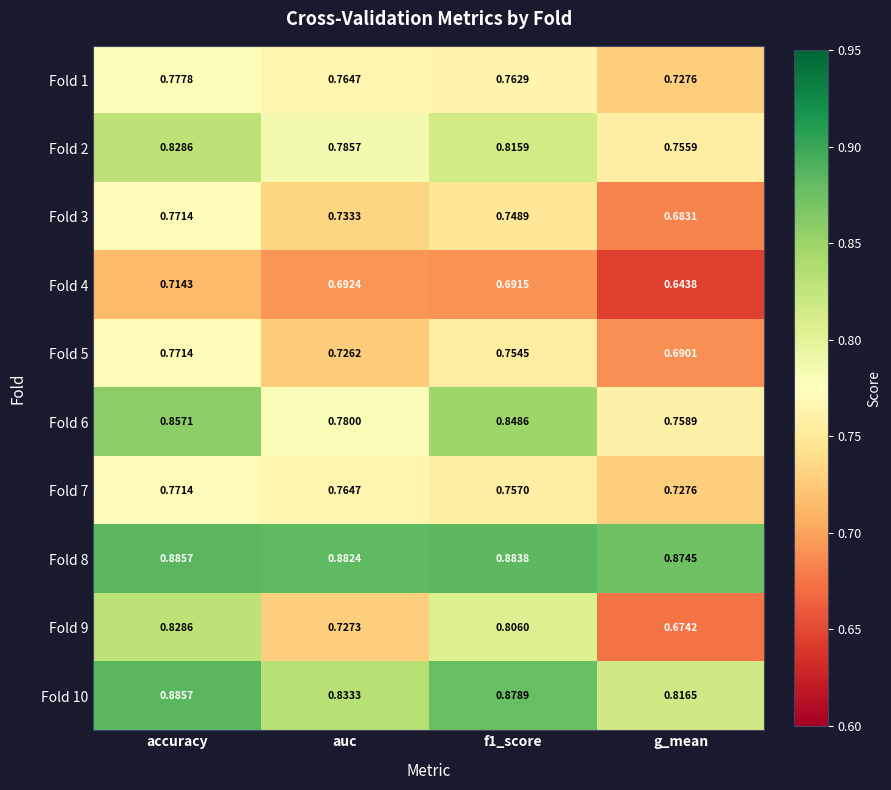

Where is Fold 3 nearest to the value 0?

g_mean